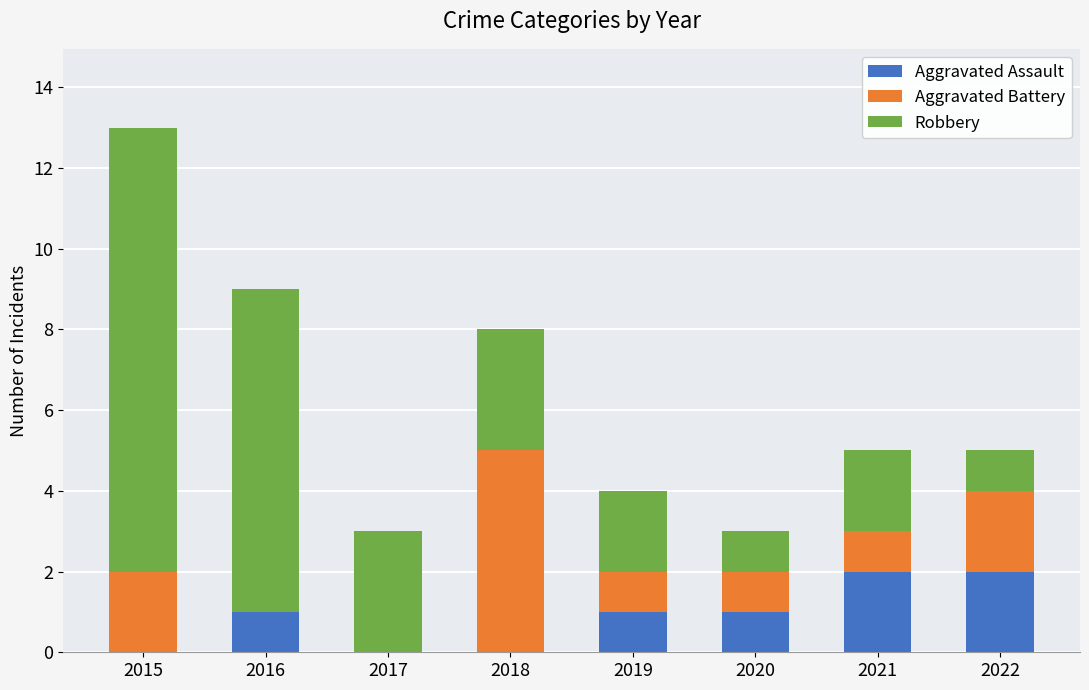

True or false: Aggravated Assault has a value of 0 at 2021.

False